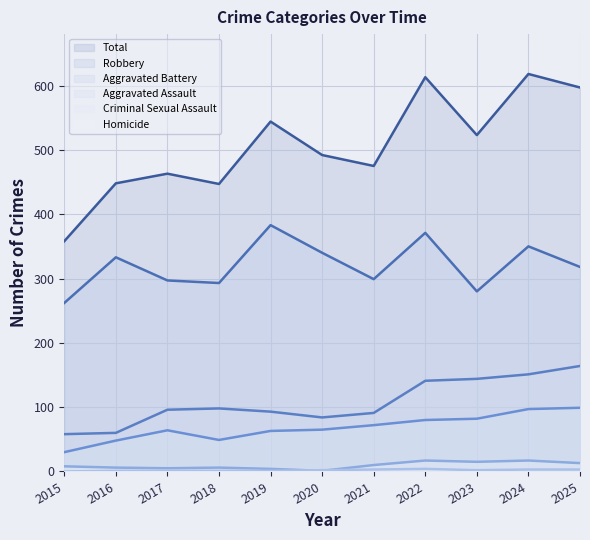

Read the Aggravated Battery value at 2017.

96